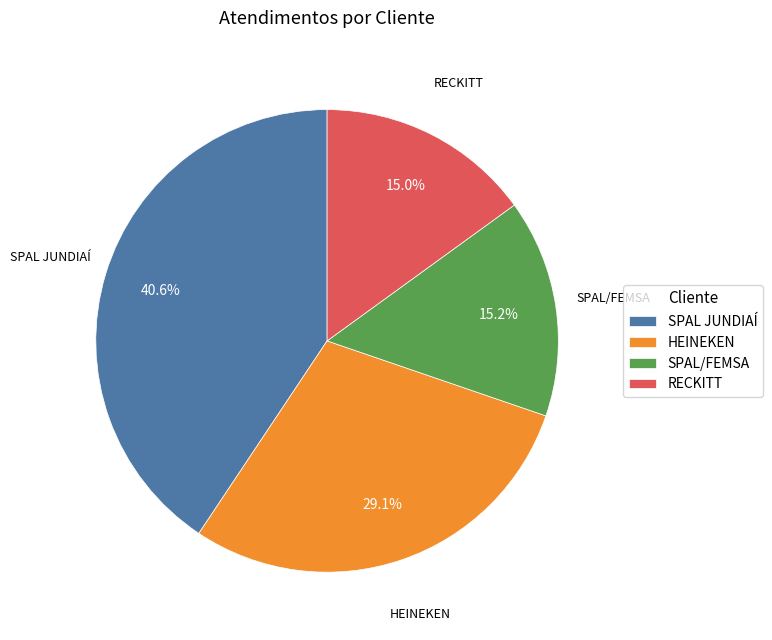

Which has a higher value, HEINEKEN or RECKITT?

HEINEKEN